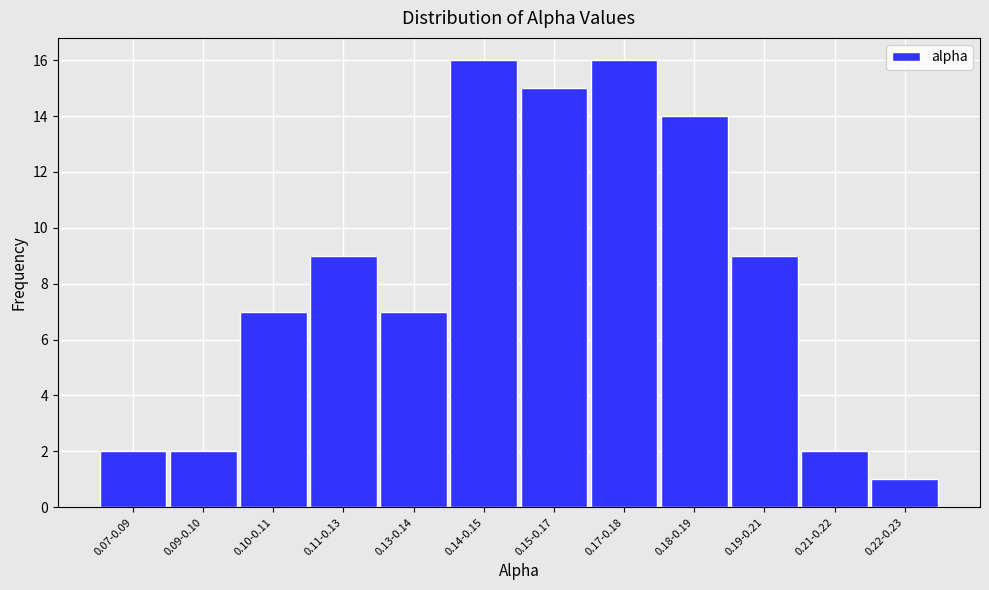

Reading right to left, what are all the values shown in this chart?

0.22-0.23=1	0.21-0.22=2	0.19-0.21=9	0.18-0.19=14	0.17-0.18=16	0.15-0.17=15	0.14-0.15=16	0.13-0.14=7	0.11-0.13=9	0.10-0.11=7	0.09-0.10=2	0.07-0.09=2